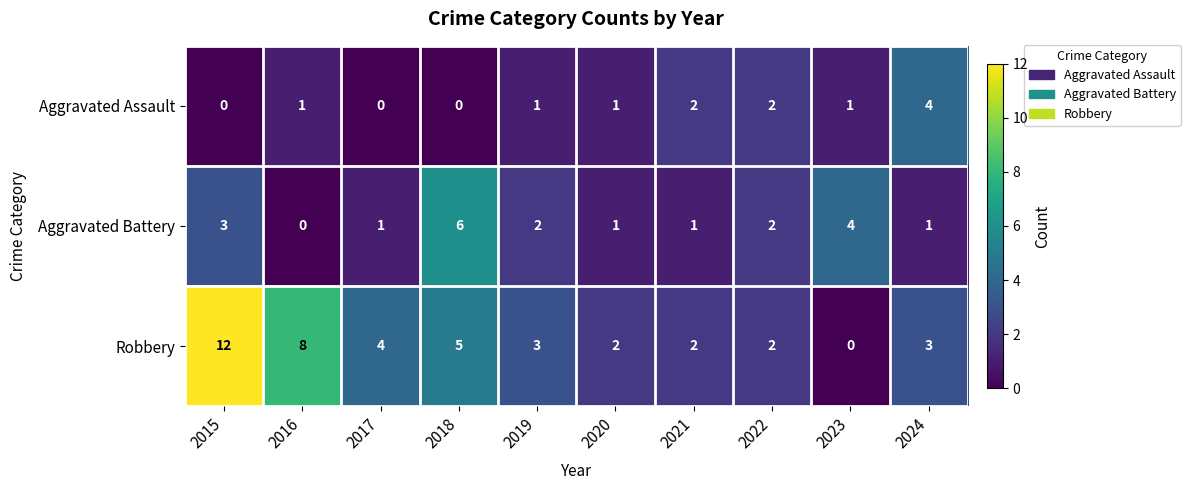

What is the total value across all series at 2023?

5